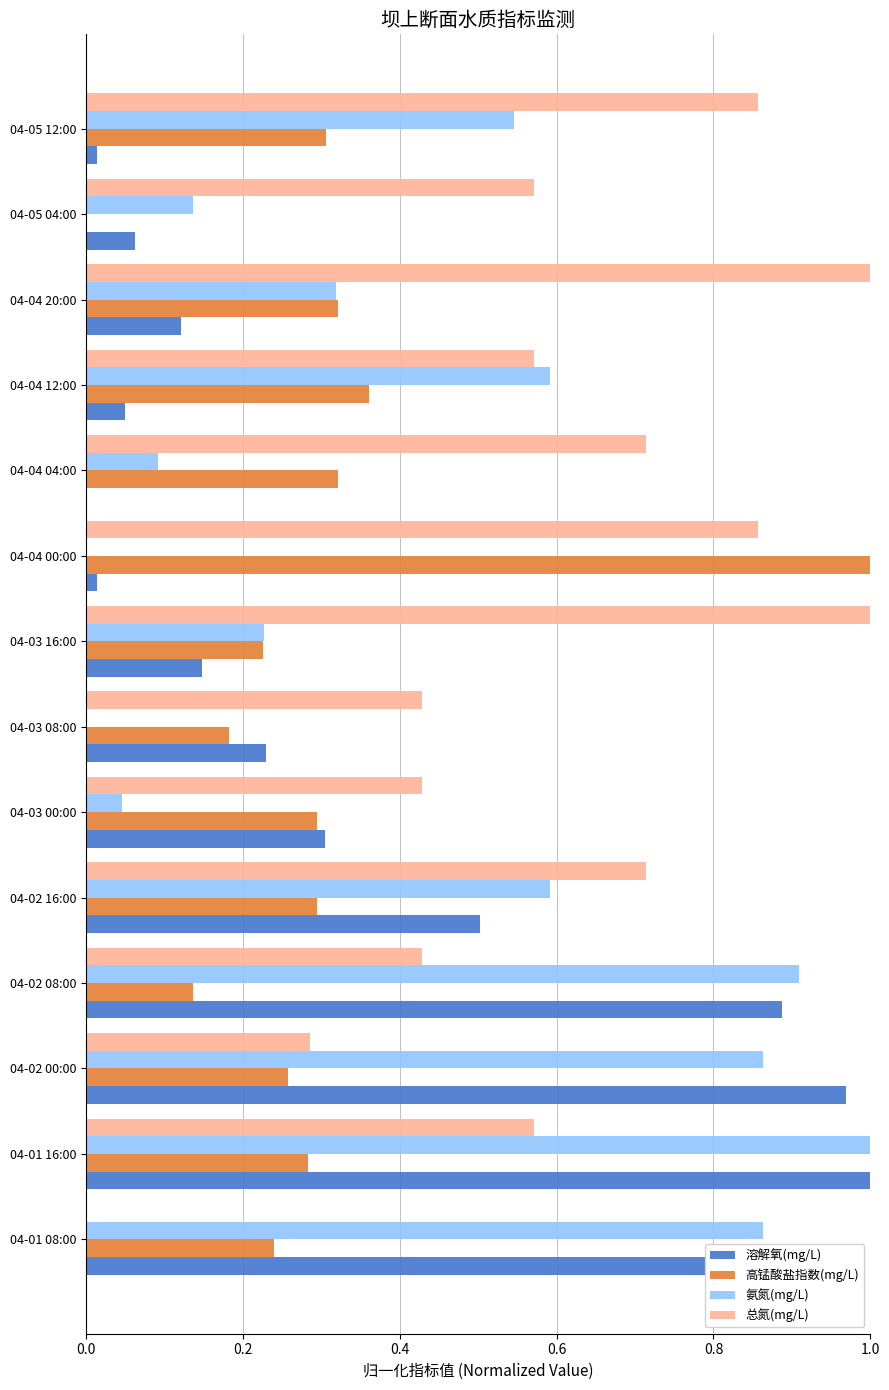

Which series has the largest total across all categories?

总氮(mg/L)